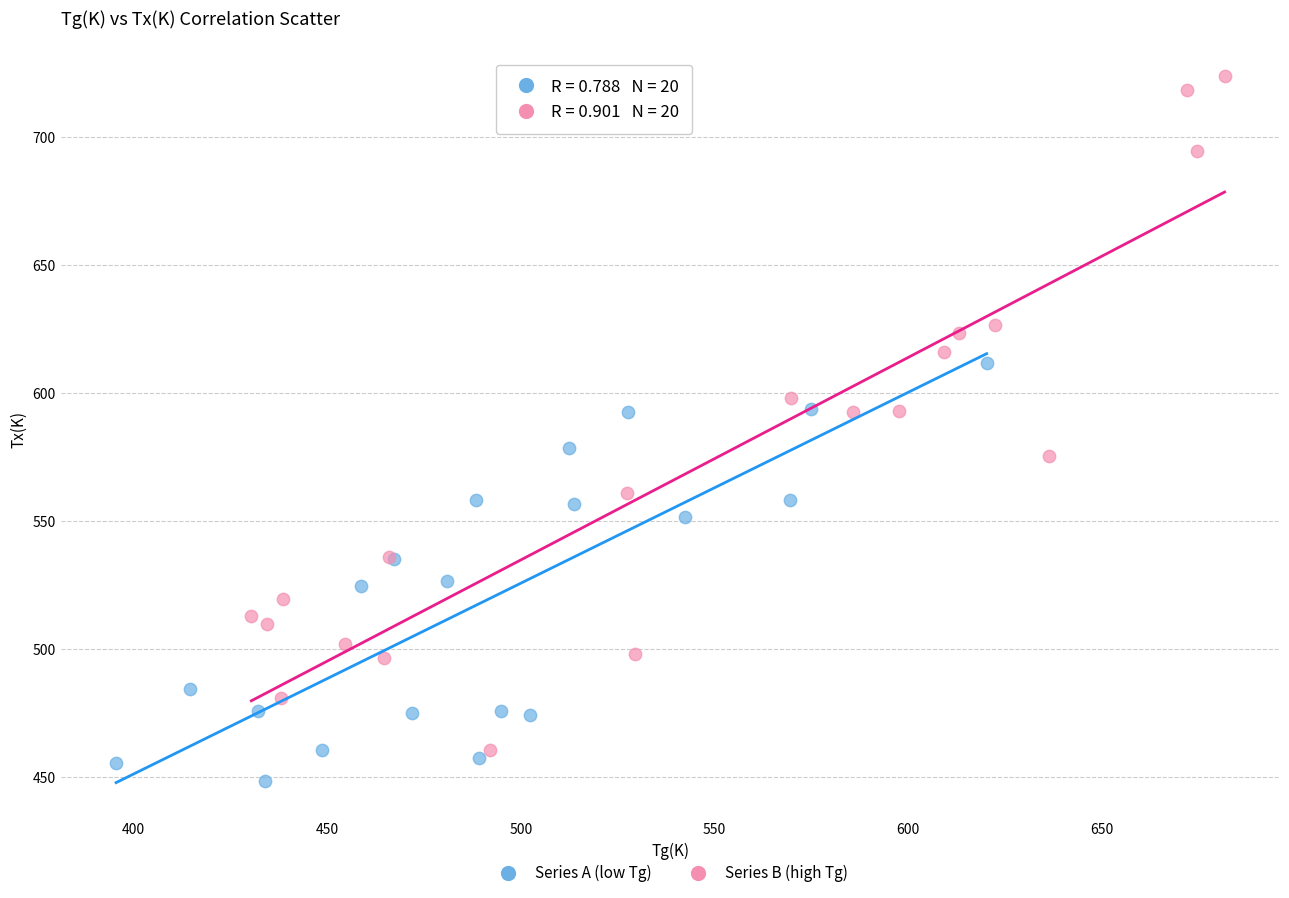

Which series contains the highest Y value?

Series B (high Tg)